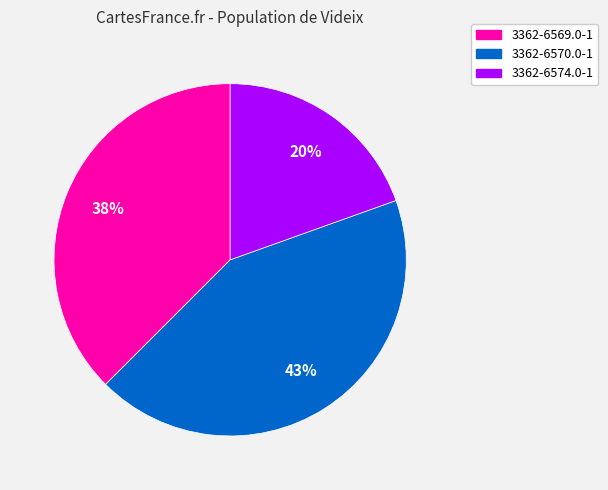

To the nearest percent, what is the average slice percentage?

33%